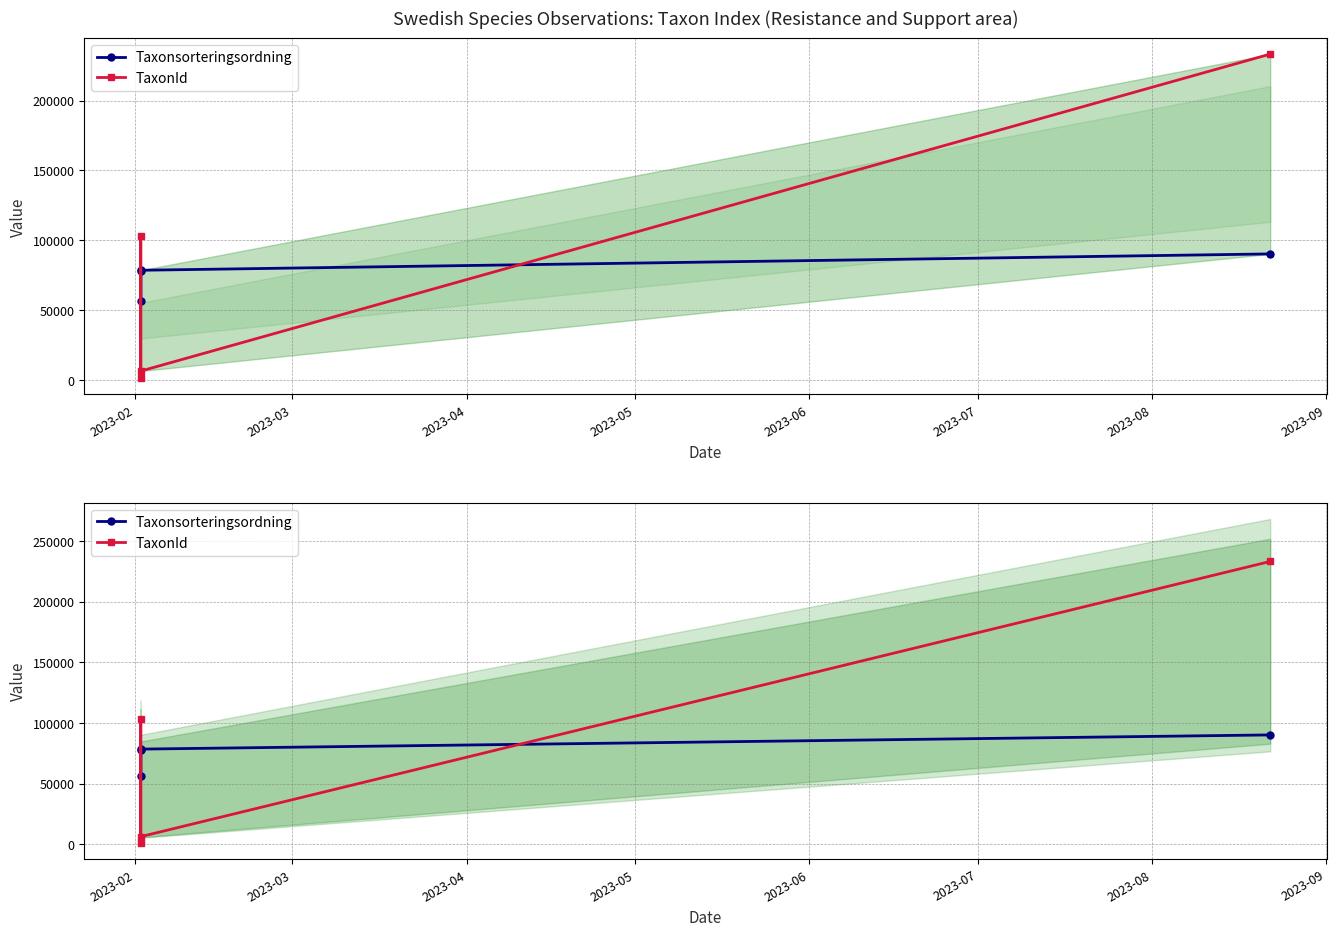

Reading left to right, transcribe all the data shown in this chart.

Taxonsorteringsordning: 78025	56540	78569	90260
TaxonId: 1352	103021	6458	233196